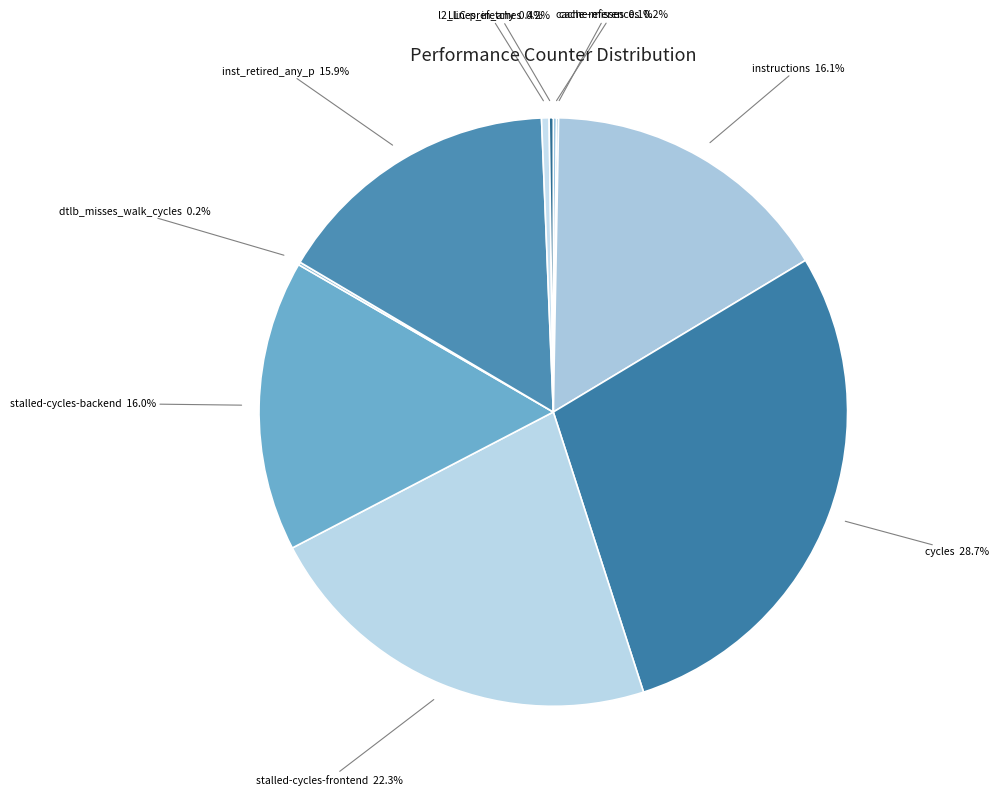

Count the number of slices in the pie.

10